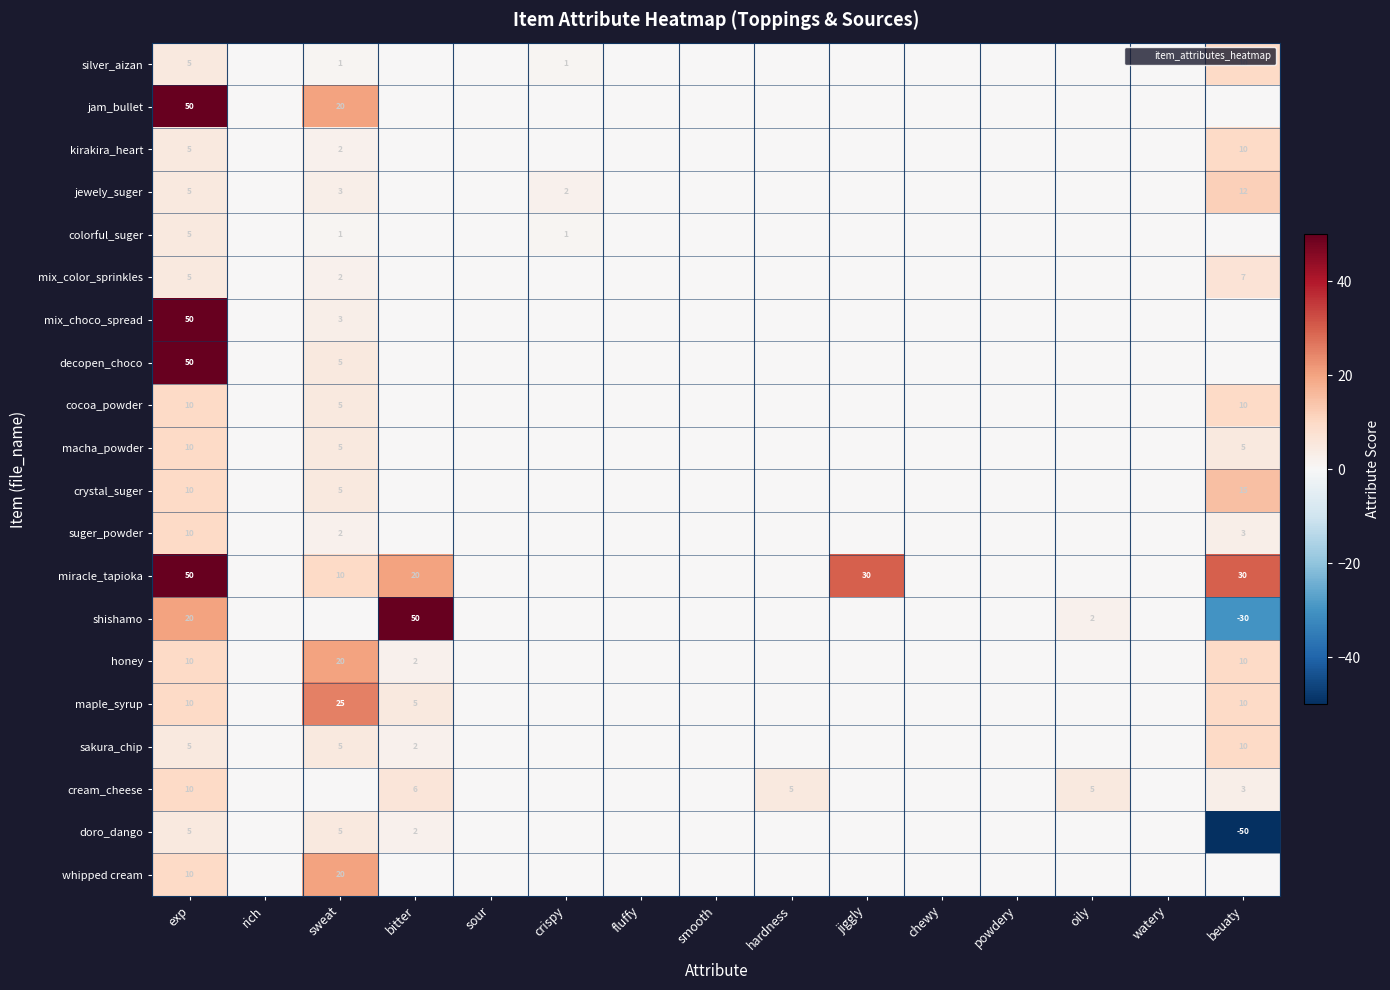

Which category has the highest value across all series?

exp